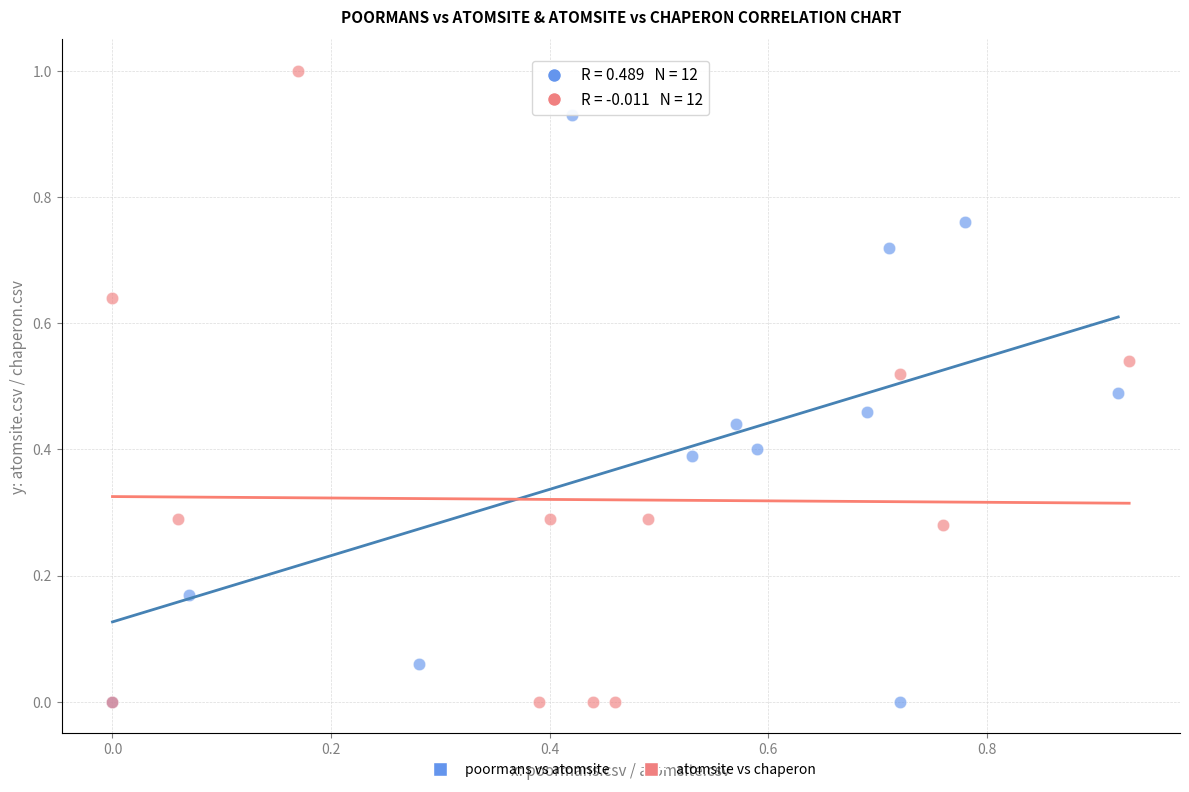

Which series has the widest spread of Y values?

atomsite vs chaperon